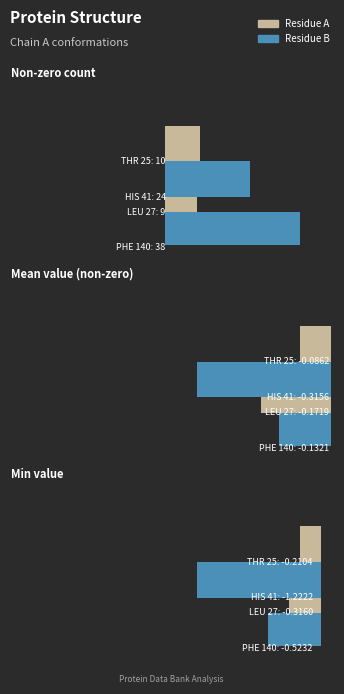

What is the average value of the Residue B series?

-0.9